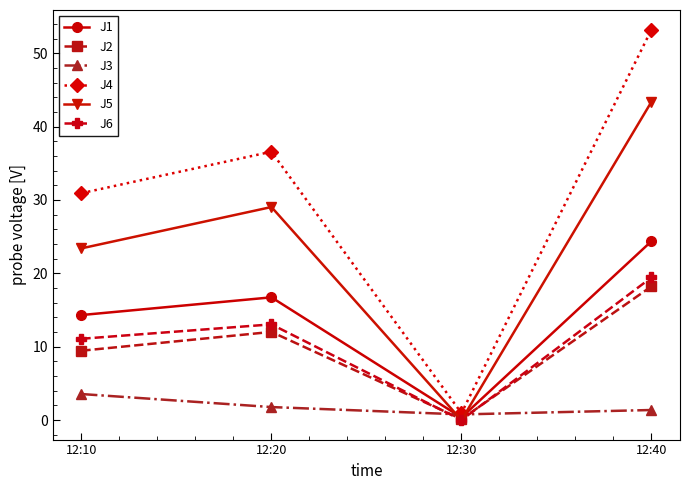

How many categories are shown in the chart?

4